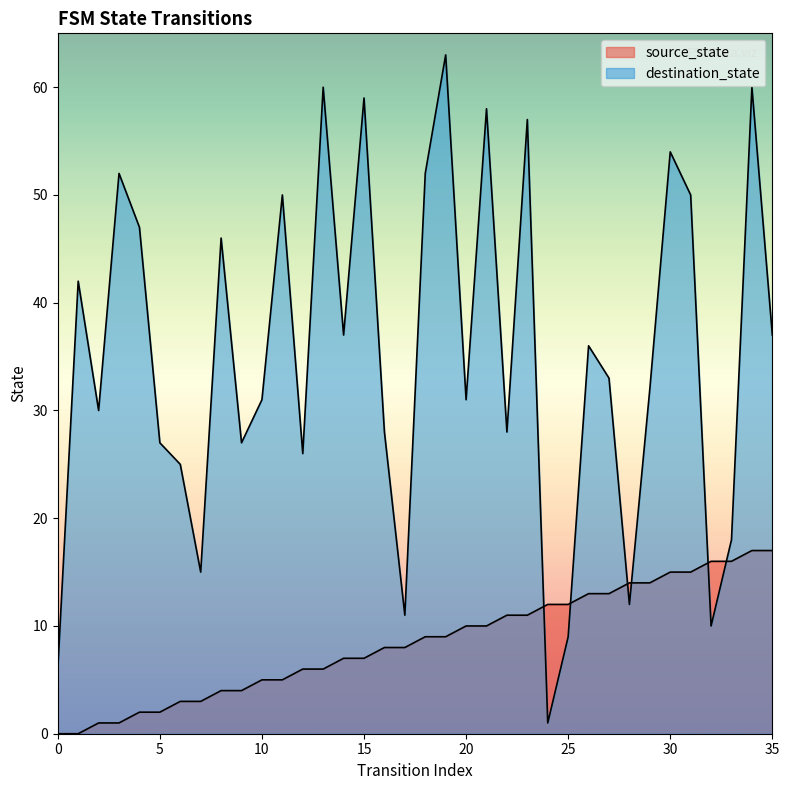

Reading left to right, extract all data points from this chart.

source_state: 0	0	1	1	2	2	3	3	4	4	5	5	6	6	7	7	8	8	9	9	10	10	11	11	12	12	13	13	14	14	15	15	16	16	17	17
destination_state: 6	42	30	52	47	27	25	15	46	27	31	50	26	60	37	59	28	11	52	63	31	58	28	57	1	9	36	33	12	32	54	50	10	18	60	37